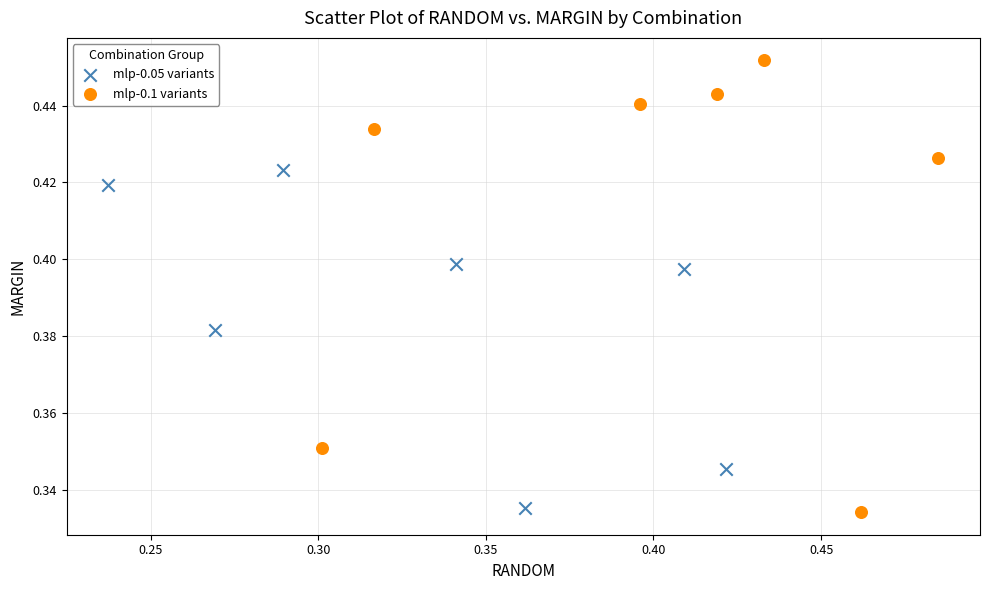

Which series reaches the maximum Y coordinate?

mlp-0.1 variants